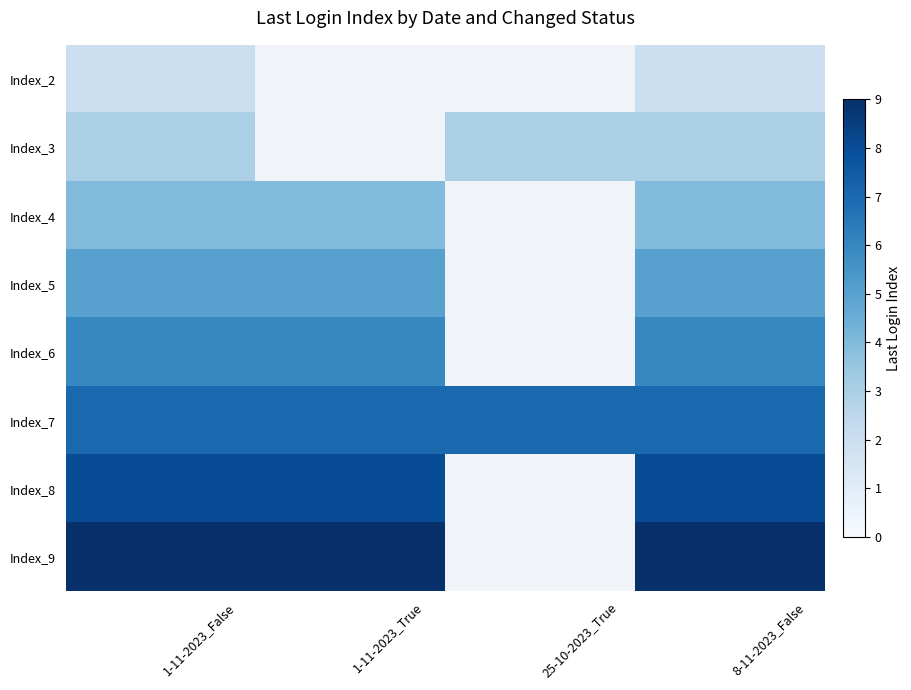

How many data points does each series have?

4